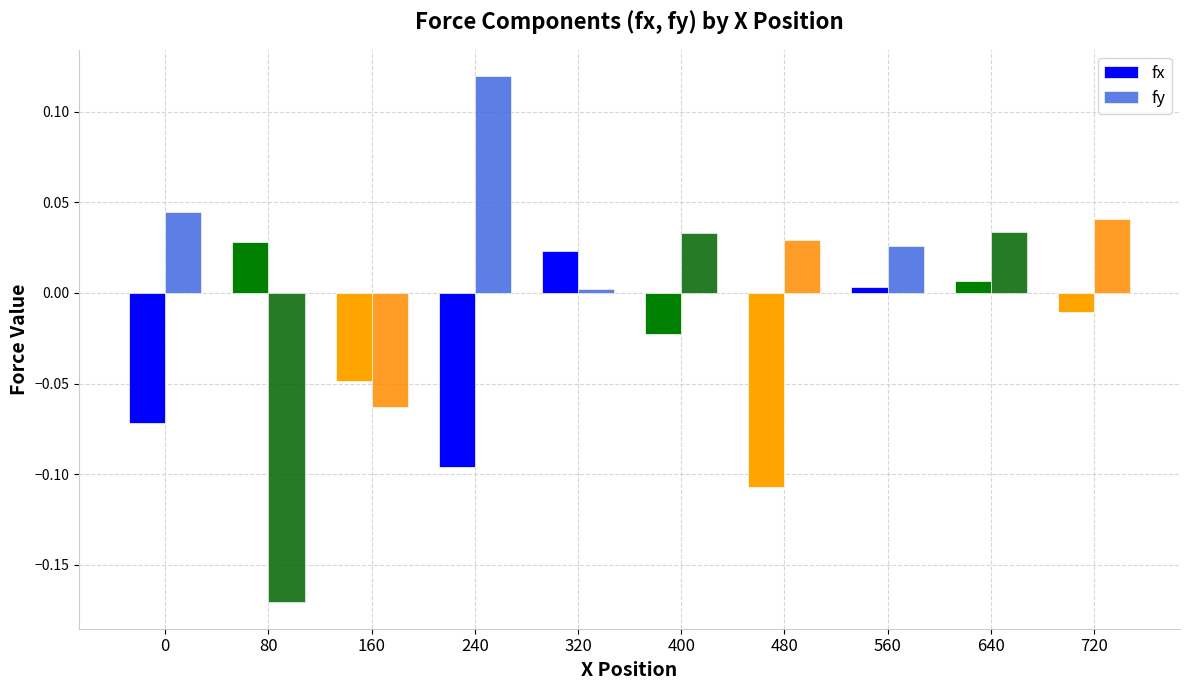

How many bars are there in each group?

2